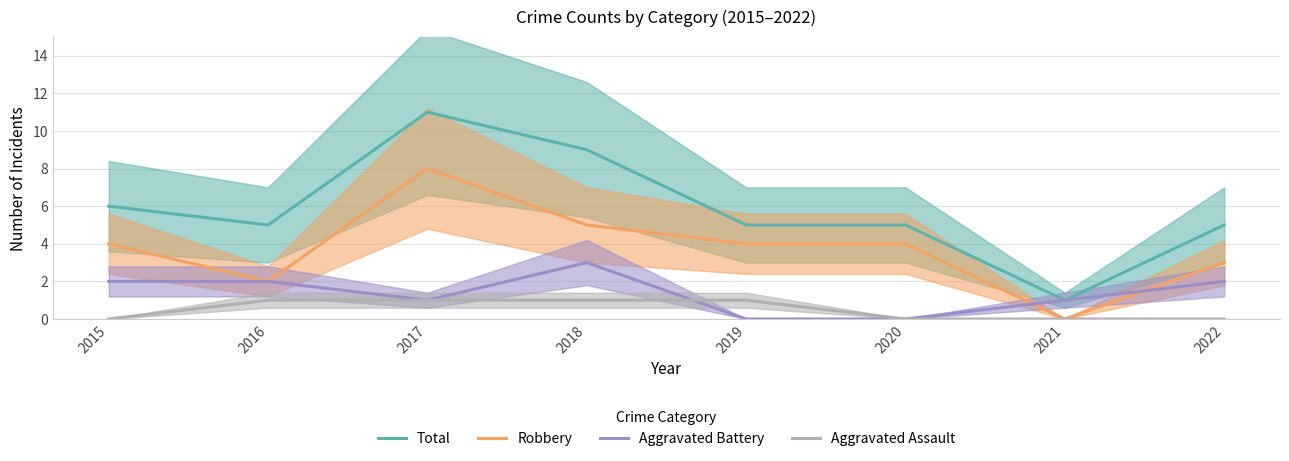

What is the difference between the maximum and minimum values in the Robbery series?

8